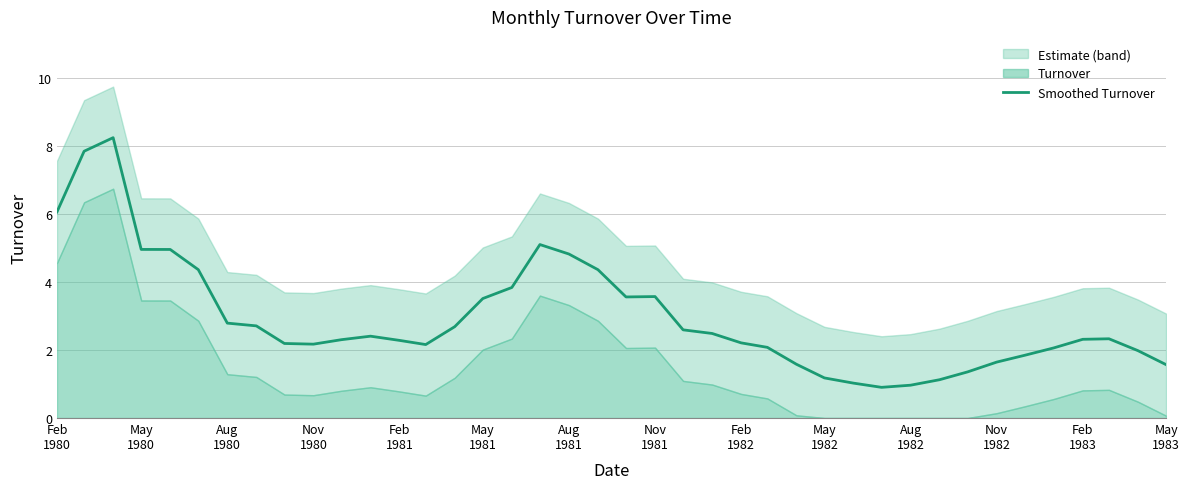

What is the lowest value of the Smoothed Turnover series?

0.9